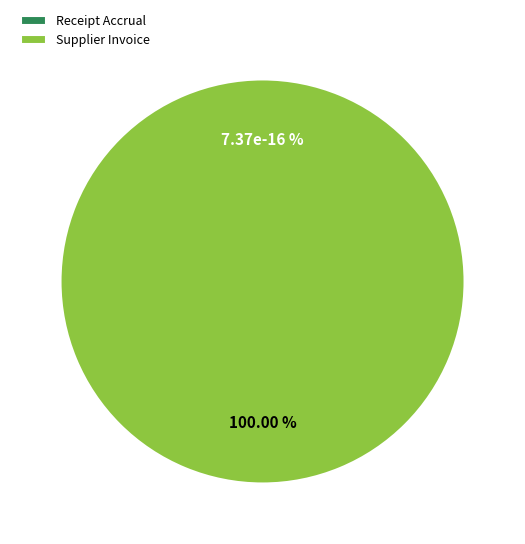

Count the number of slices in the pie.

2